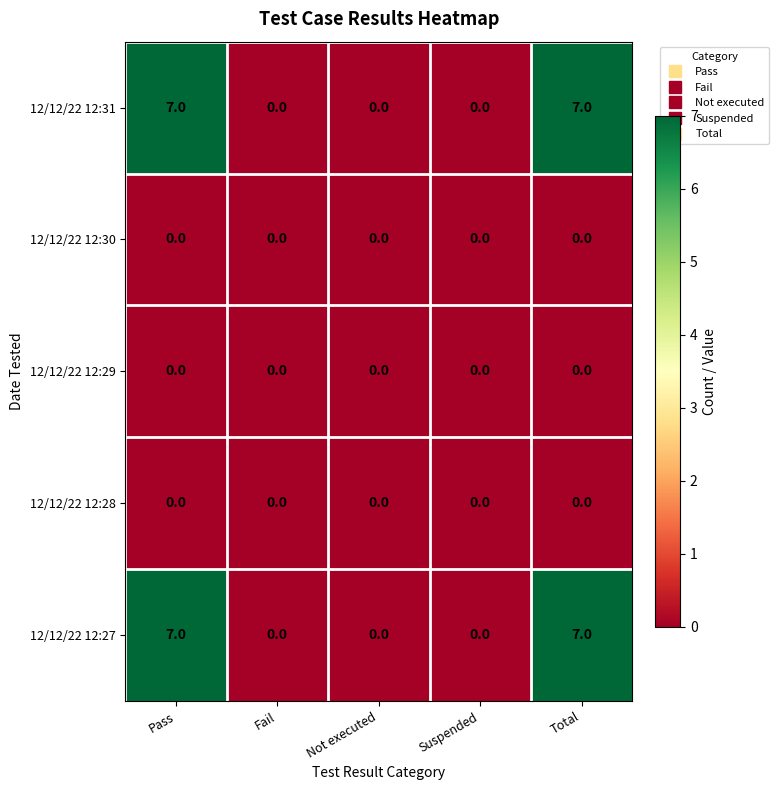

What is the greatest value displayed?

7